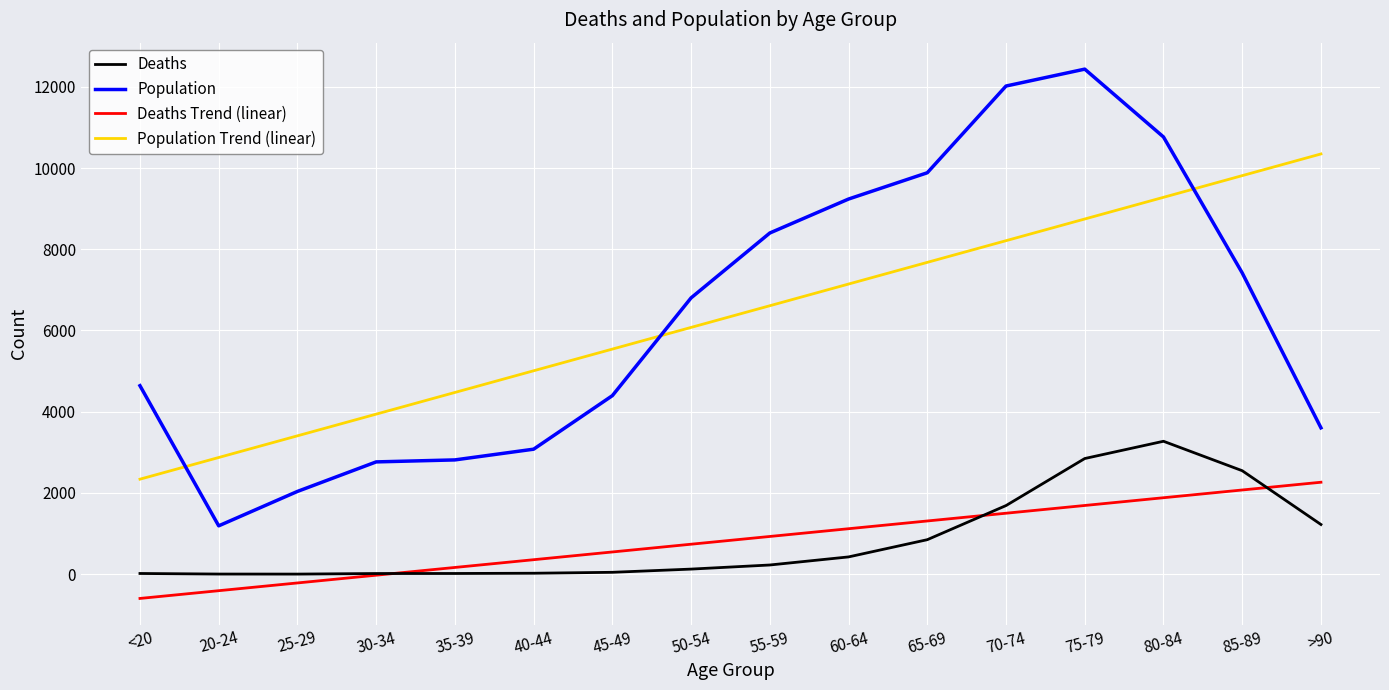

At which label is Population Trend (linear) closest to 6342?

50-54